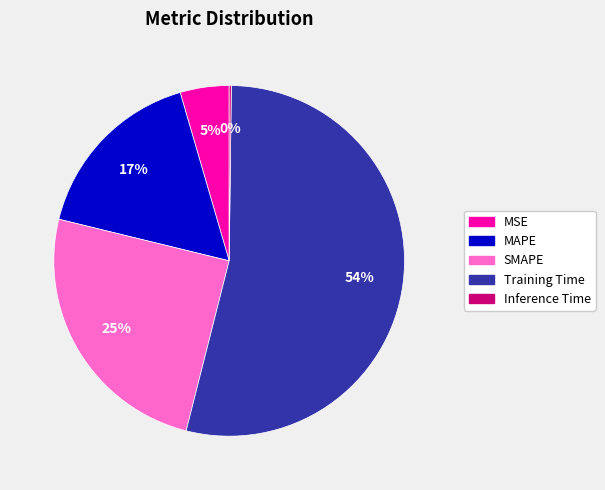

To the nearest percent, what portion does MSE represent?

5%